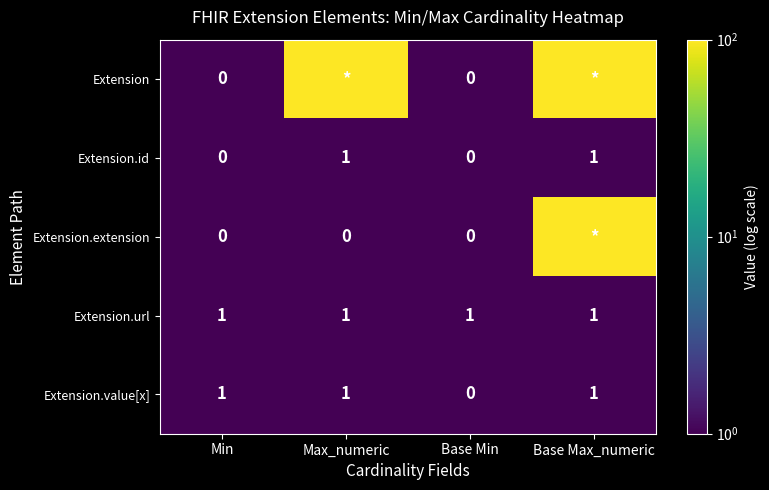

Which has a higher value, Max_numeric or Min?

Max_numeric